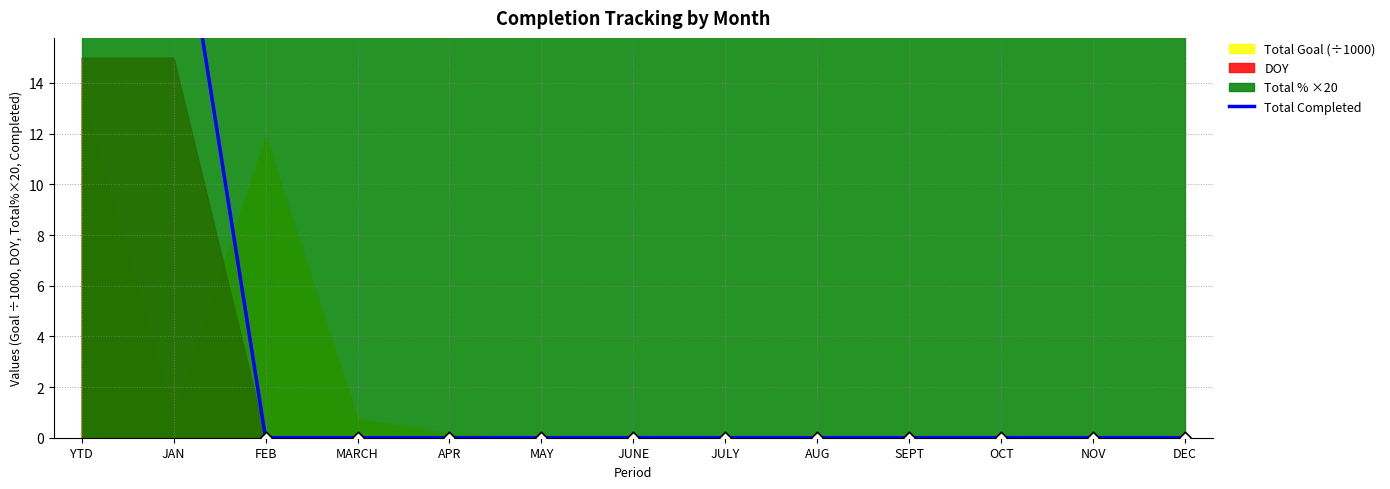

Between YTD and APR, which is larger?

YTD